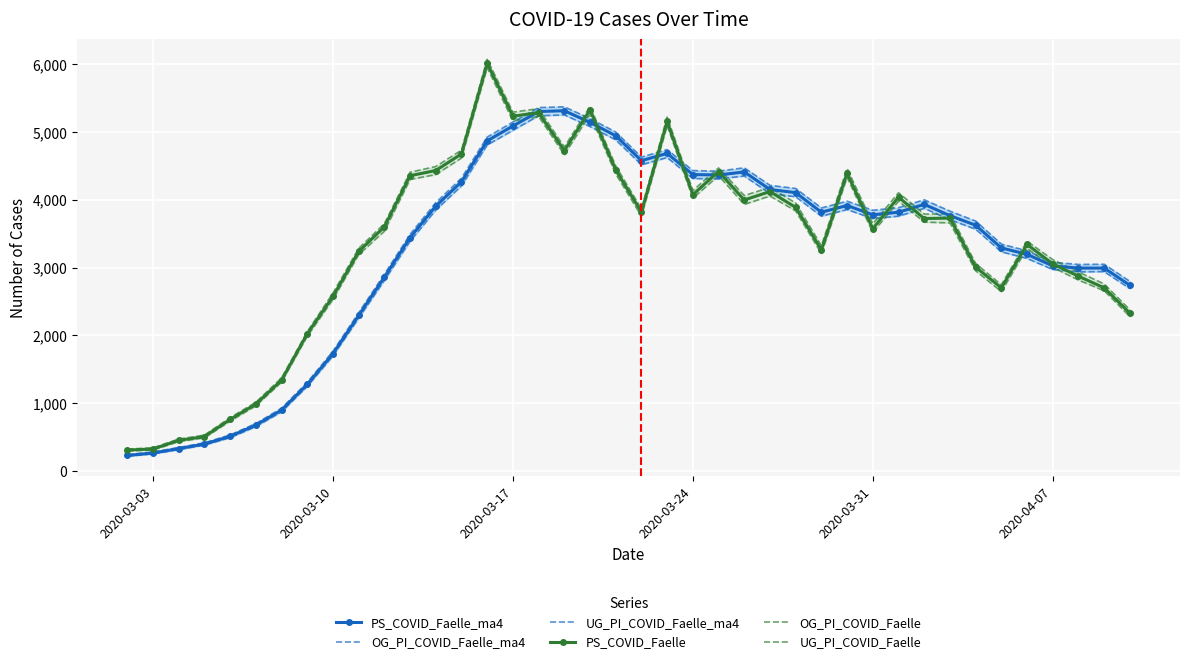

What is the minimum value for PS_COVID_Faelle?

304